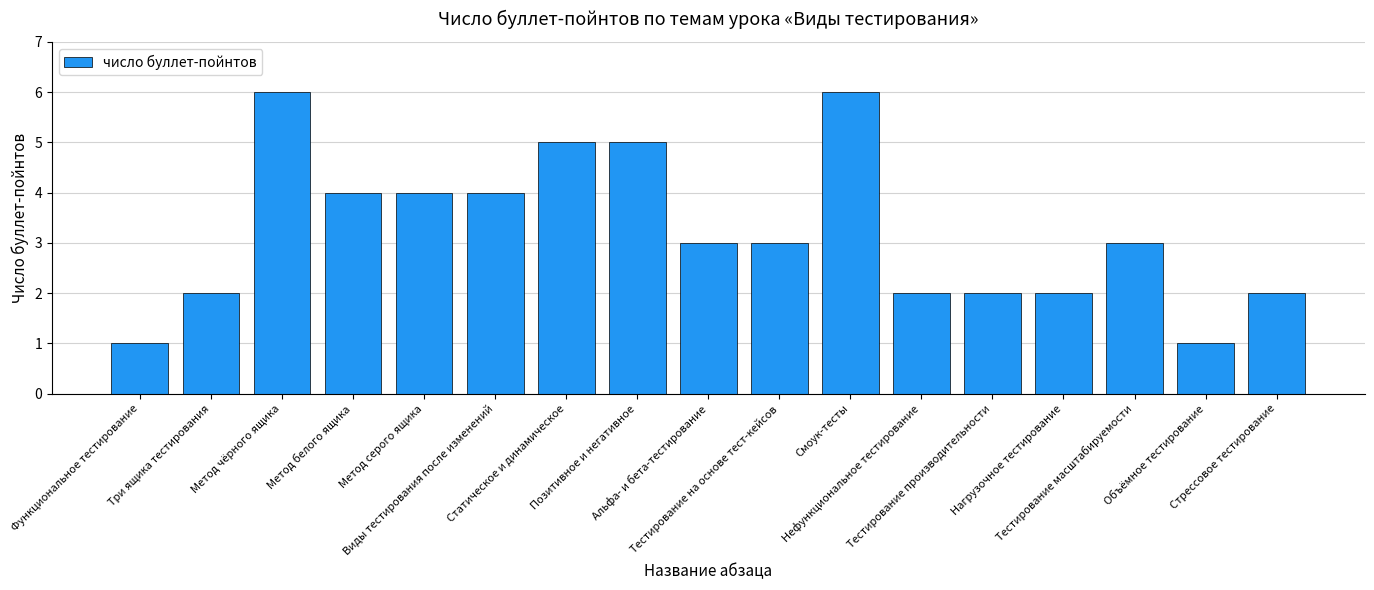

What is the difference between the maximum and minimum values?

5